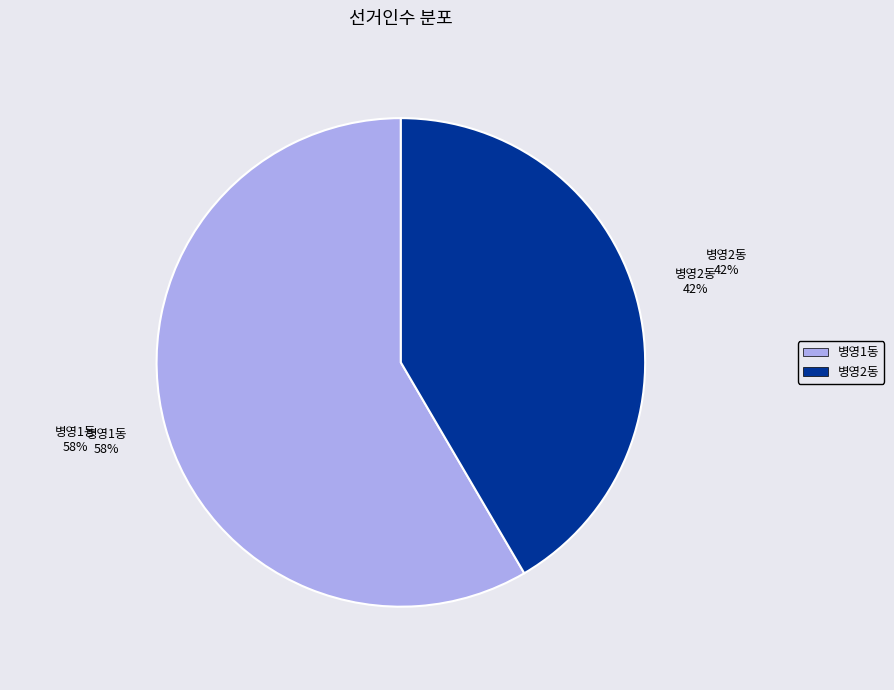

Does 병영1동 account for over 50% of the chart?

Yes